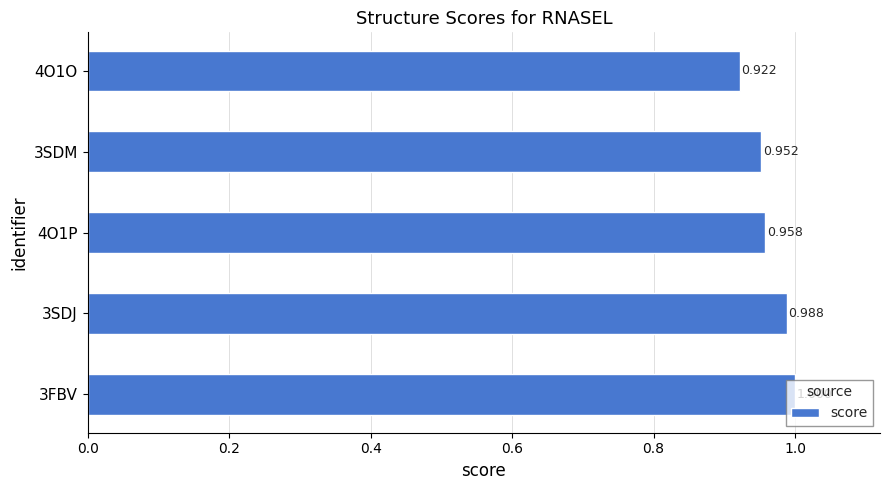

List the labels in order of value, smallest first.

4O1O, 3SDM, 4O1P, 3SDJ, 3FBV